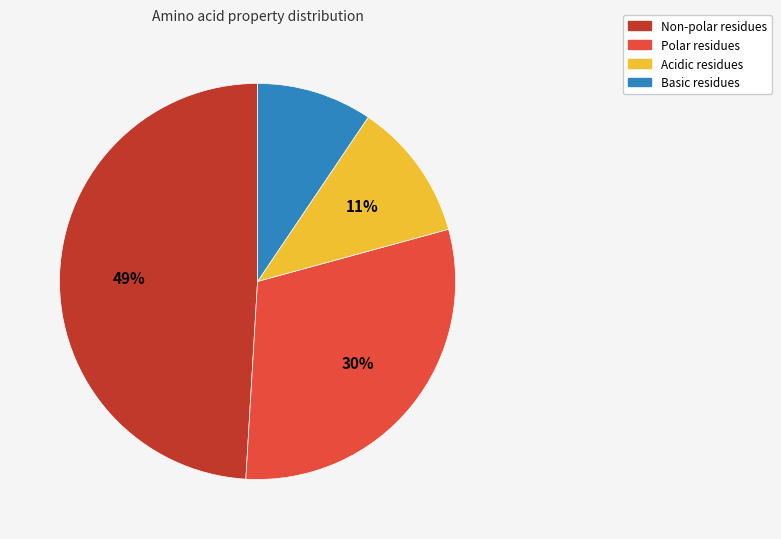

Combined, do Basic residues and Non-polar residues account for over 50%?

Yes